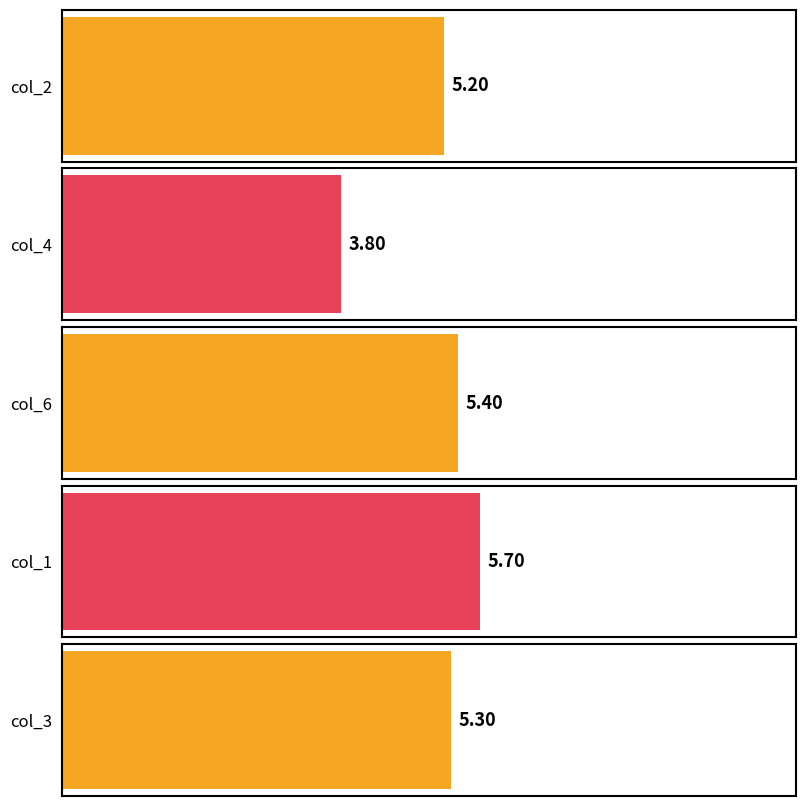

How many distinct data groups are displayed?

5